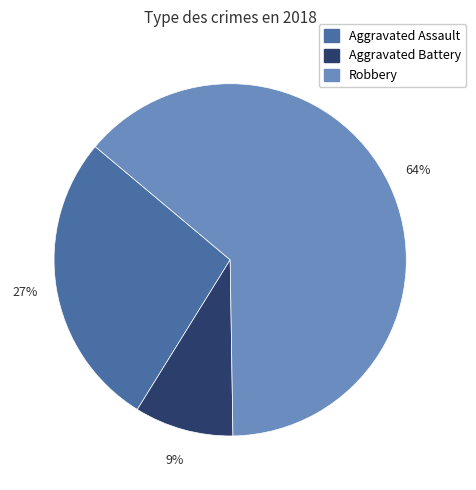

How many segments does this pie chart have?

3